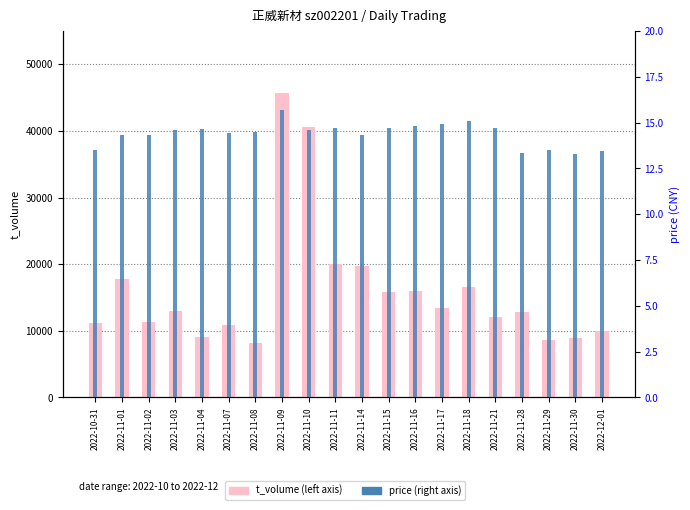

True or false: t_volume has a value of 12856.0 at 2022-11-28.

True